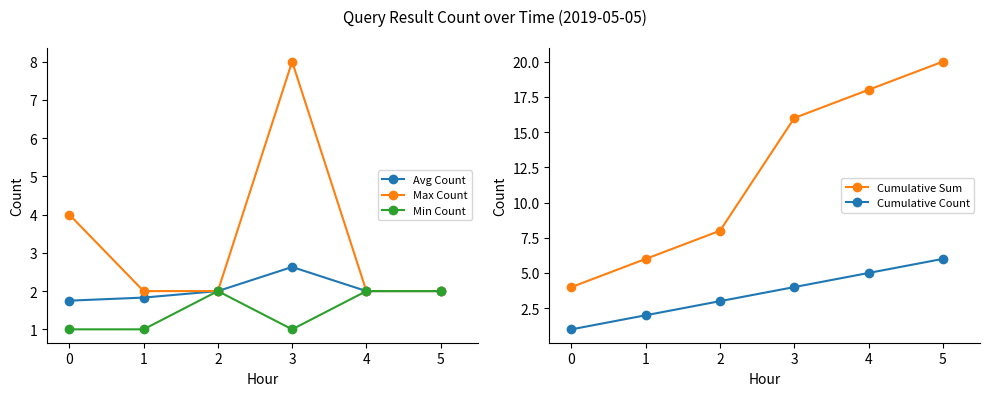

Is it true that Cumulative Sum equals 8 at 2?

True